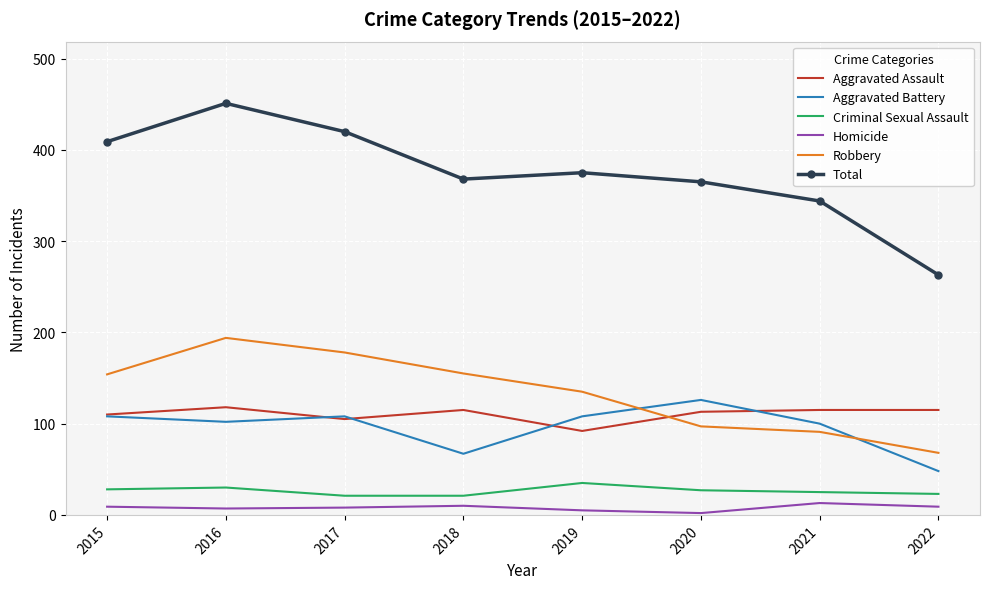

What value does the Criminal Sexual Assault series have at 2017, to the nearest 10?

20